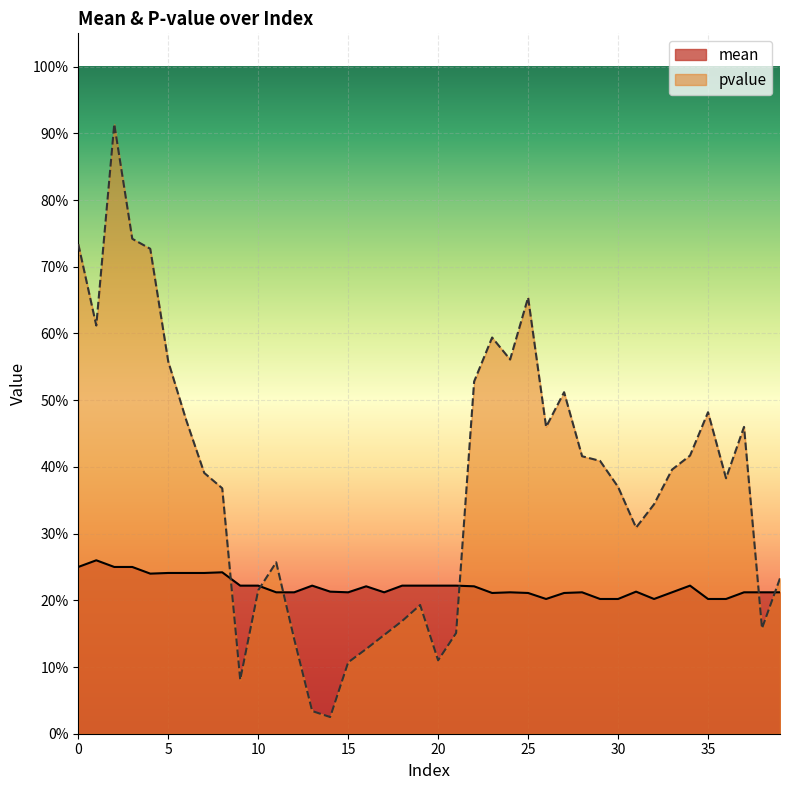

What is the spread (max minus min) of values at 36?

0.2